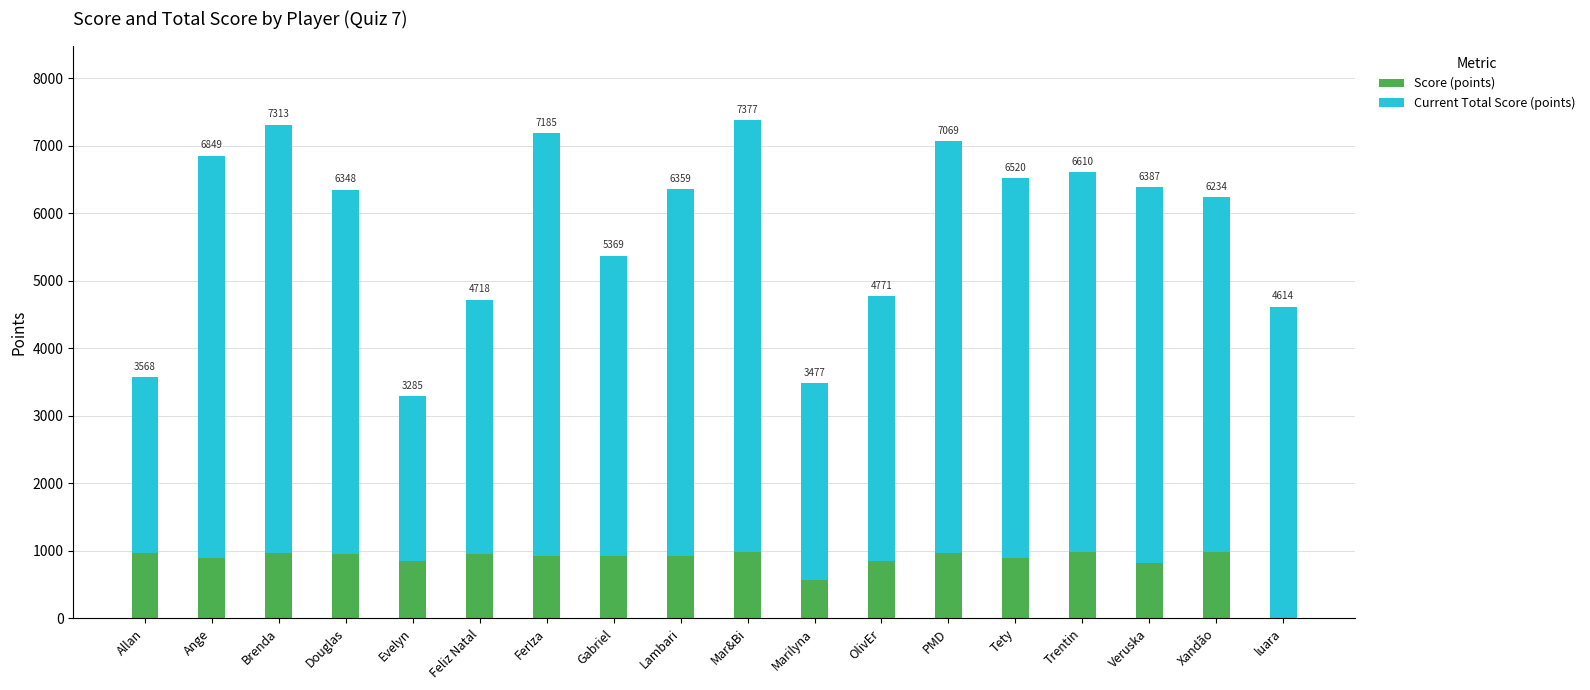

What are all the series names shown in the legend?

Score (points), Current Total Score (points)